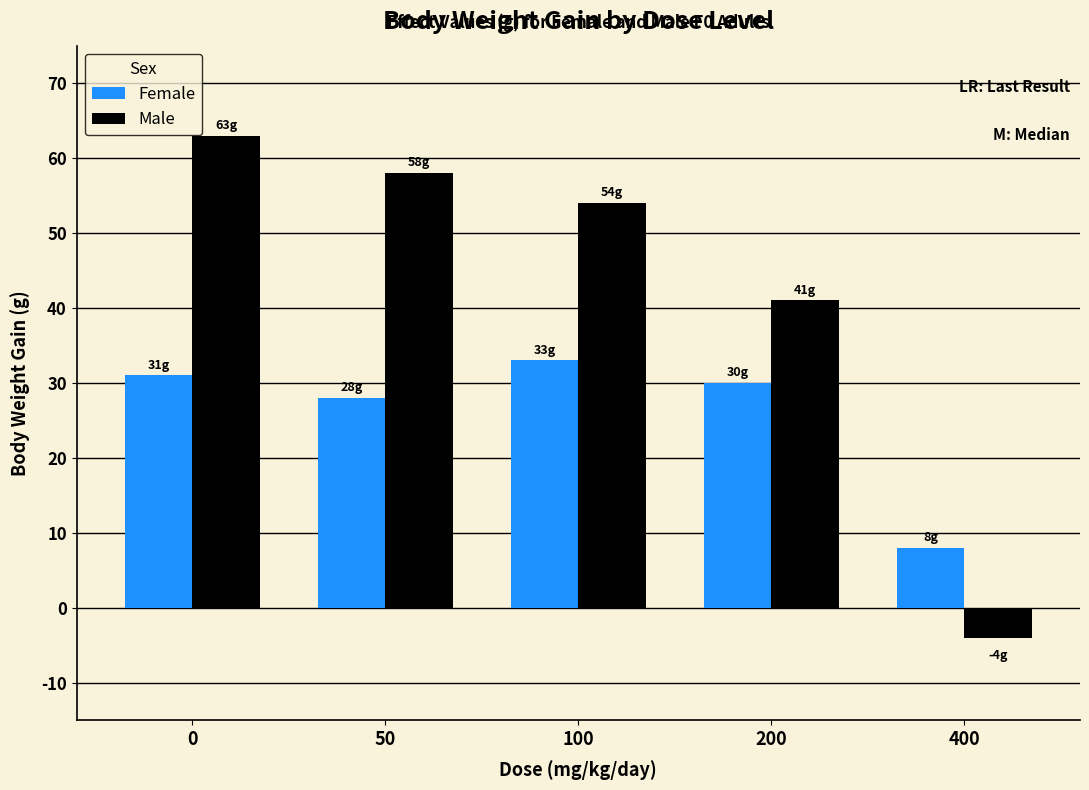

How many distinct data groups are displayed?

2